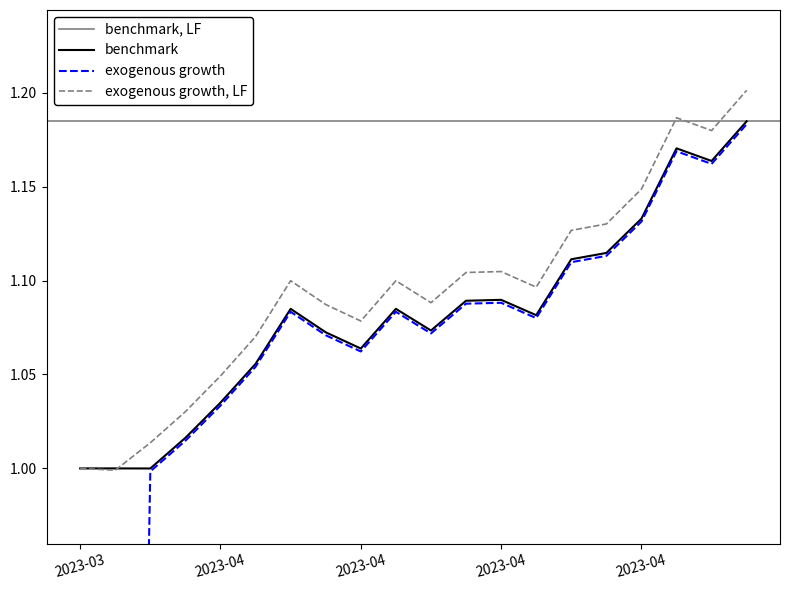

Where is the first local maximum for Portfolio?

2023-04-05